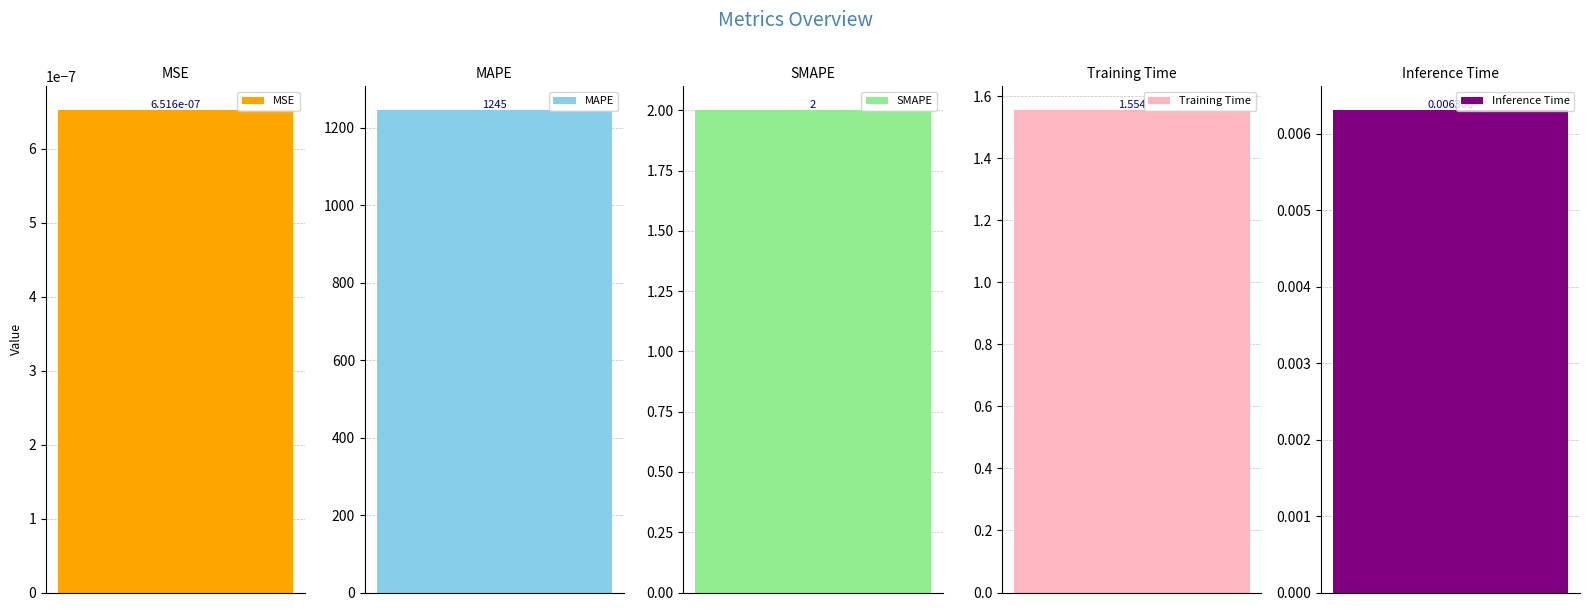

What is the difference between the second highest and minimum values?

2.0